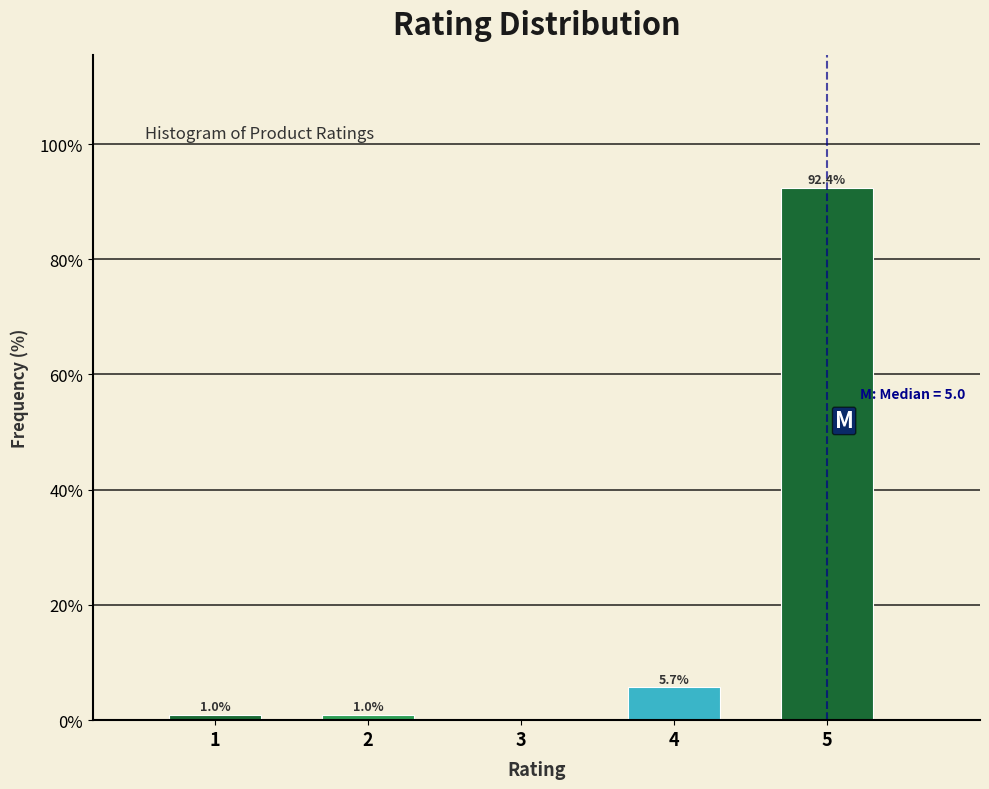

Reading left to right, transcribe all the data shown in this chart.

1=1.0	2=1.0	3=0.0	4=5.7	5=92.4